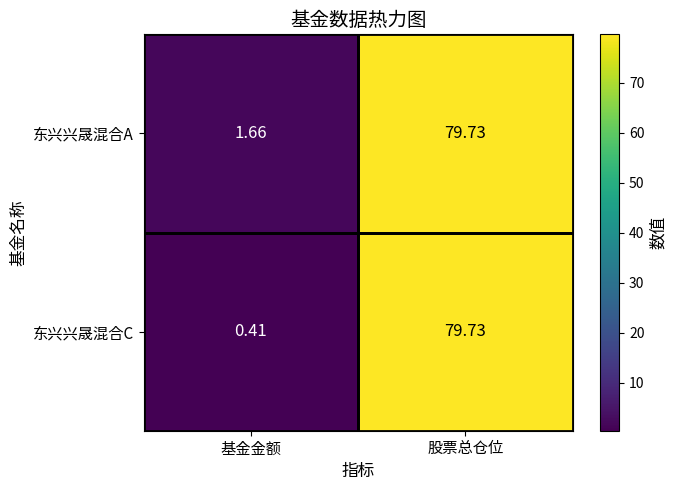

List the series in order of their overall mean, lowest first.

东兴兴晟混合C, 东兴兴晟混合A